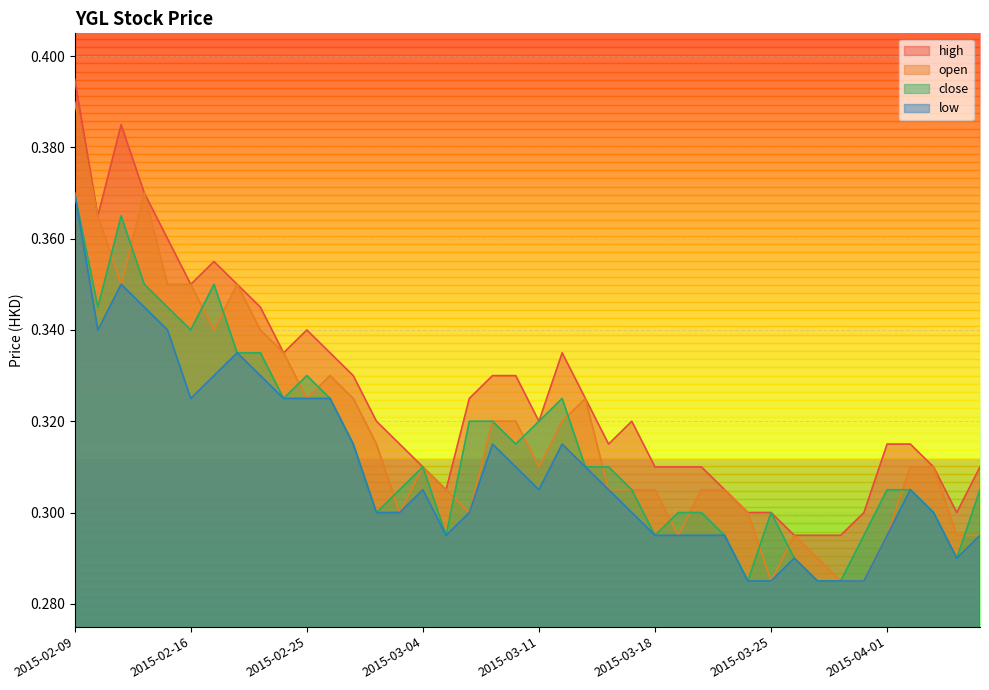

Does the chart display data point markers on the line(s)?

No